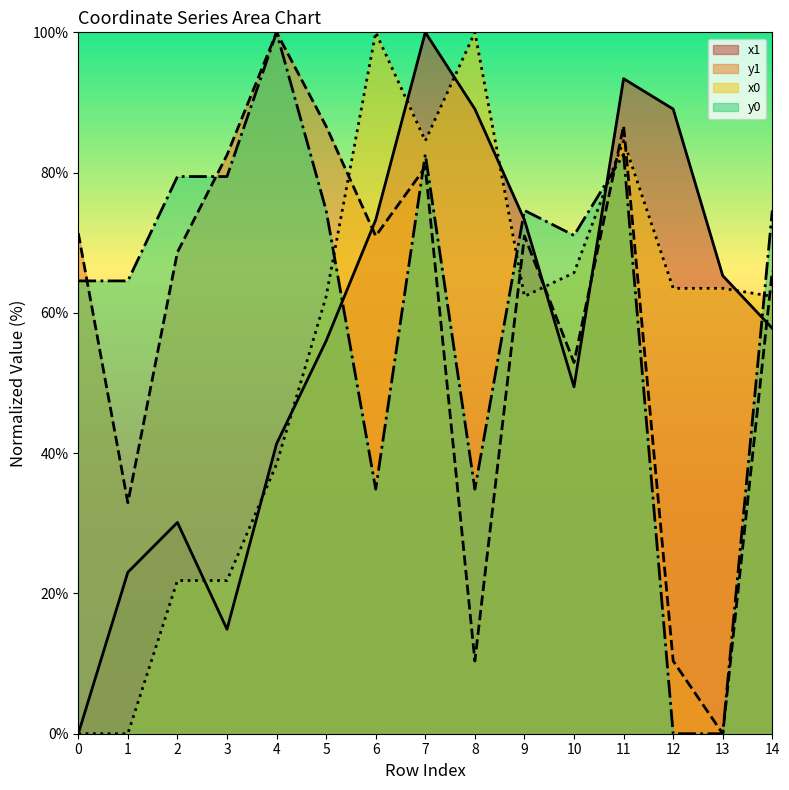

At how many categories does at least one series exceed 98?

4